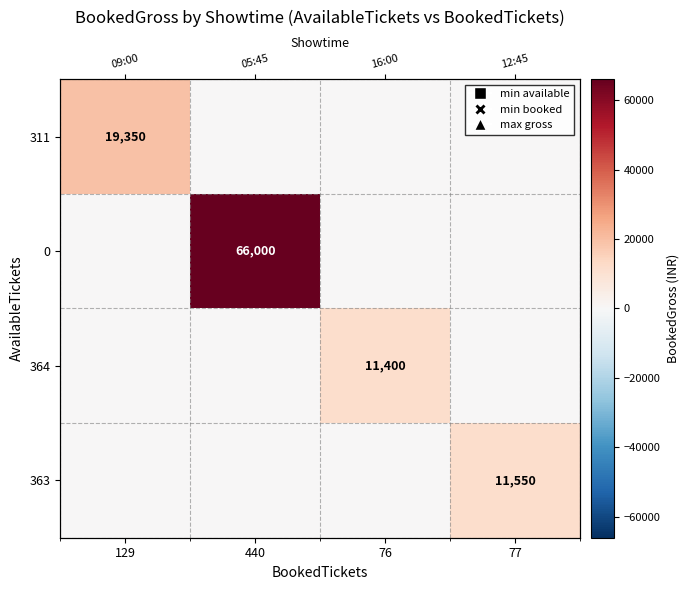

Which label corresponds to the smallest value in the chart?

440